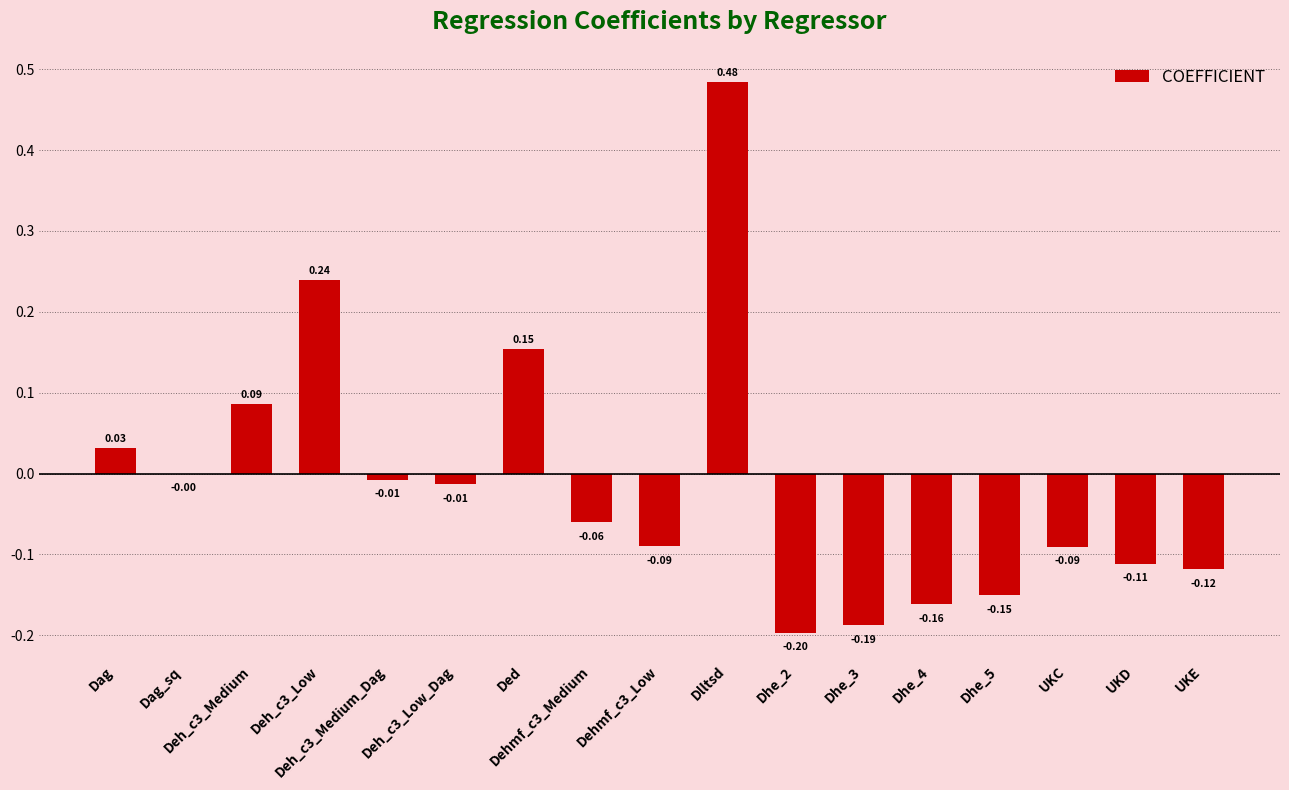

What is the difference between the values at Deh_c3_Low and Dhe_3?

0.4